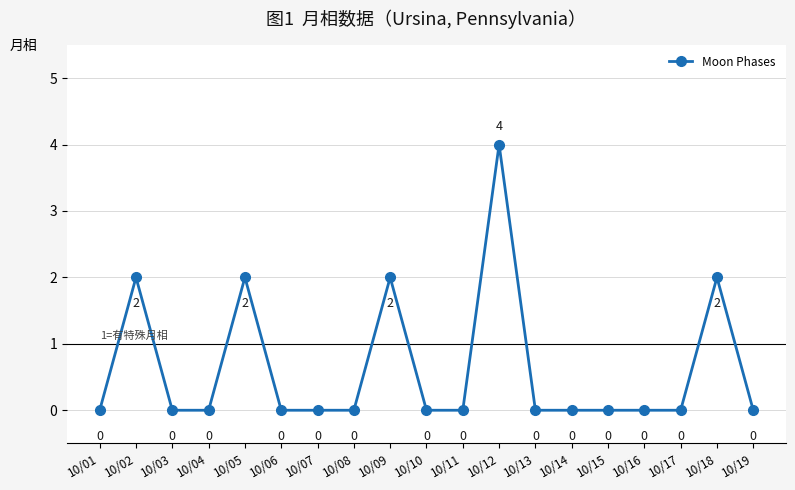

True or false: the data shows 2 at 10/14.

False